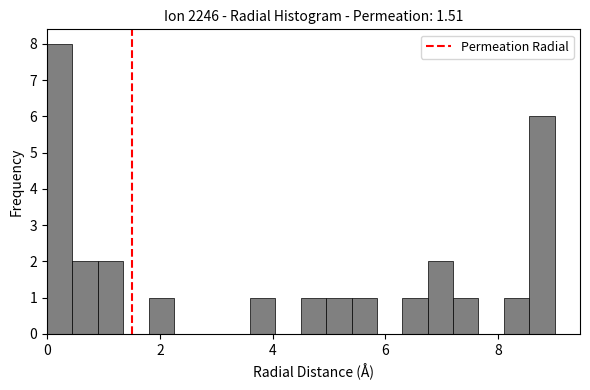

Read against the x-axis, roughly where is the centre of the tallest bar?

0.2